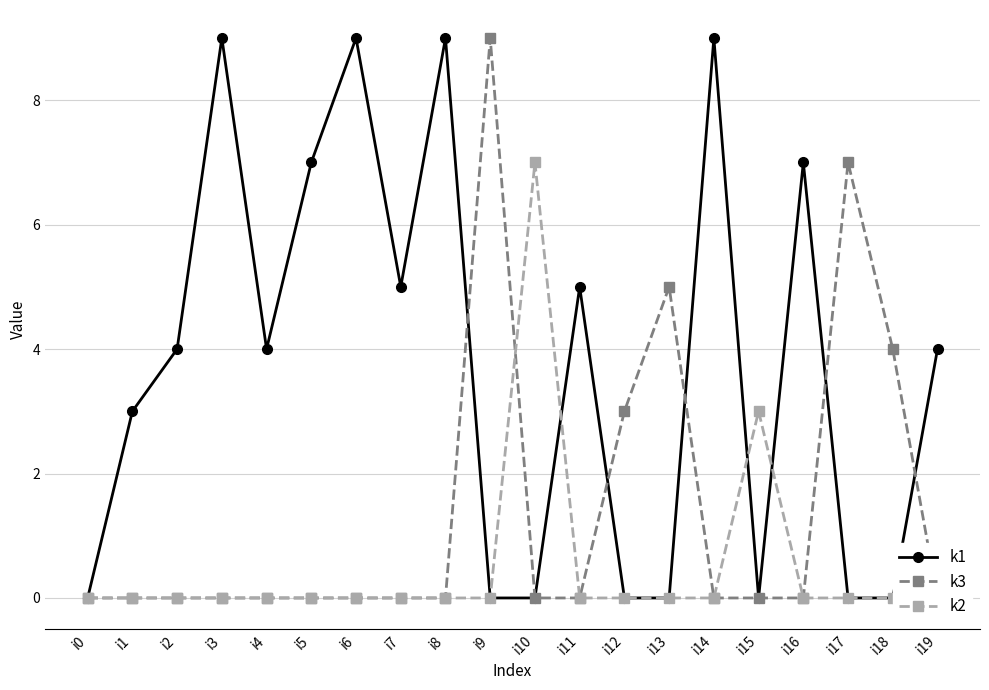

True or false: k3 has more than 0 interior local peaks.

True